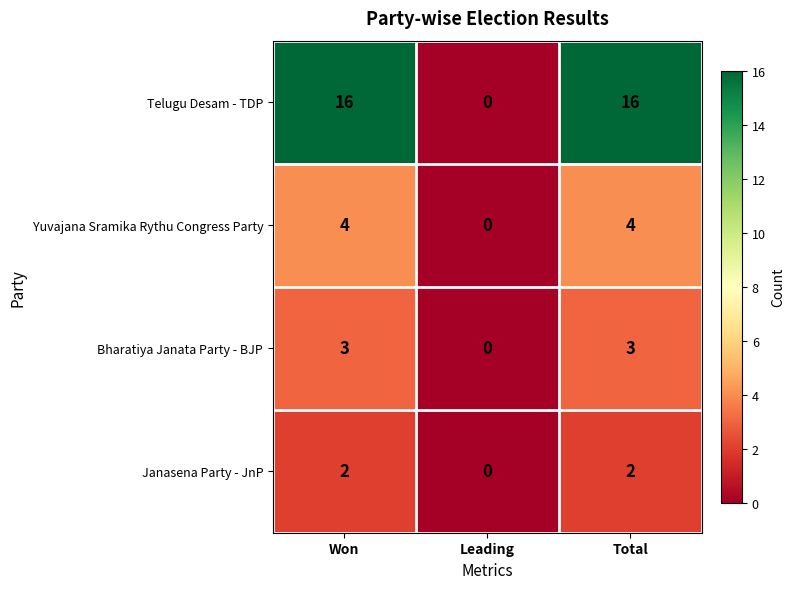

Reading left to right, transcribe all the data shown in this chart.

Telugu Desam - TDP: Won=16	Leading=0	Total=16
Yuvajana Sramika Rythu Congress Party: Won=4	Leading=0	Total=4
Bharatiya Janata Party - BJP: Won=3	Leading=0	Total=3
Janasena Party - JnP: Won=2	Leading=0	Total=2